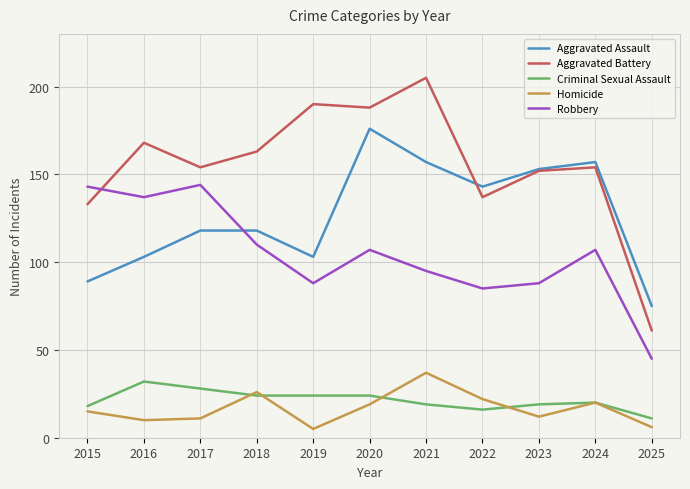

The Robbery series shows 137 at 2016. True or false?

True